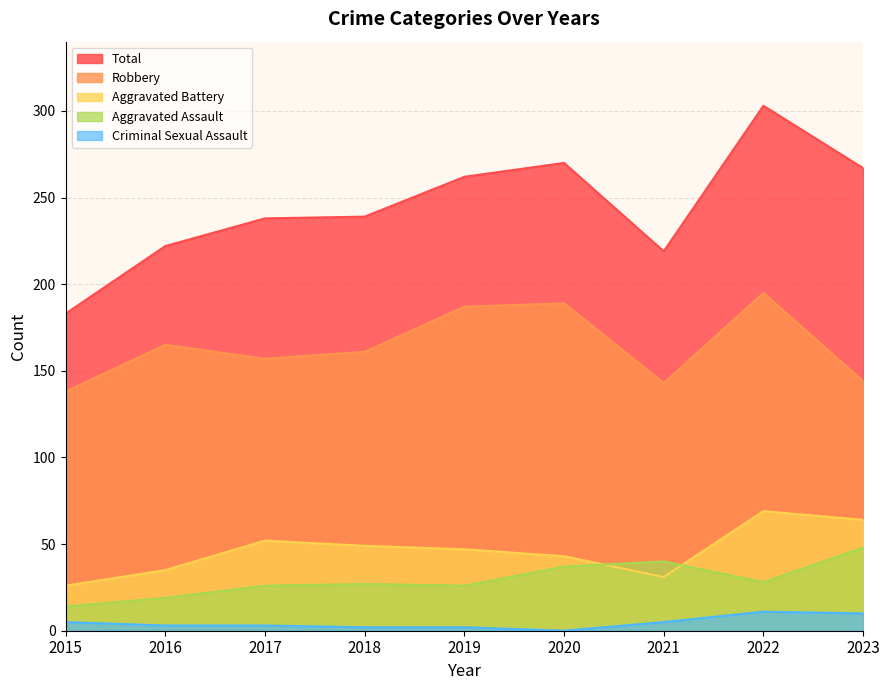

The value of Robbery at 2021 is 143. True or false?

True